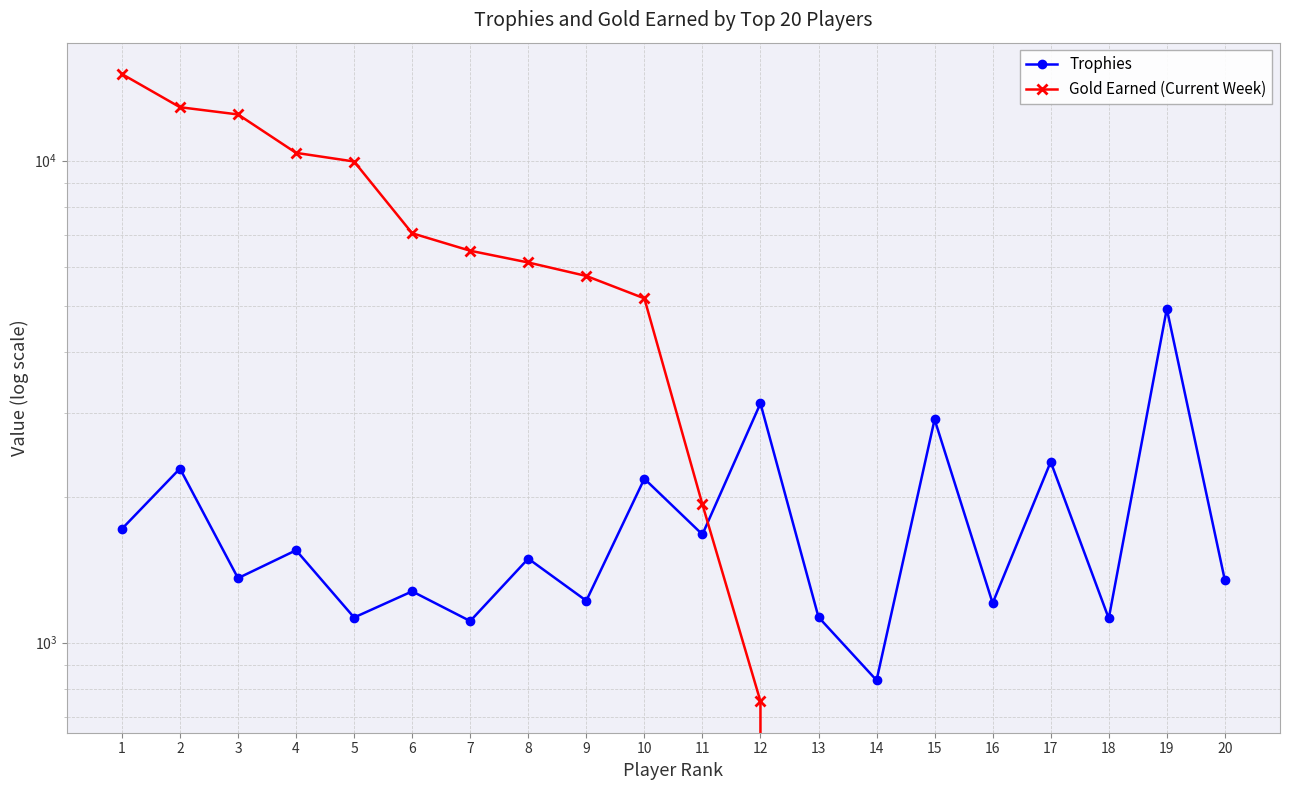

At which category is the sum across all series the highest?

1